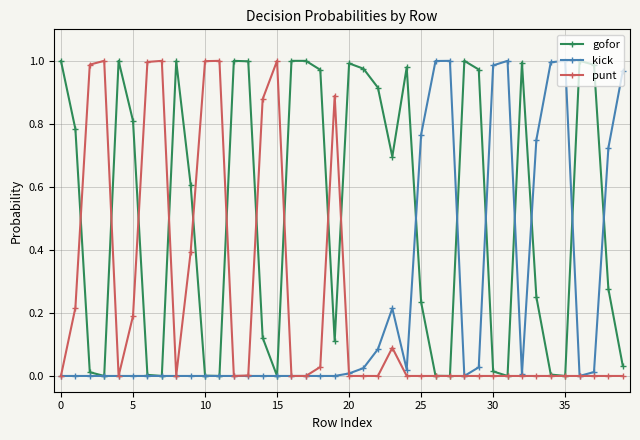

True or false: punt has more than 1 interior local peaks.

True